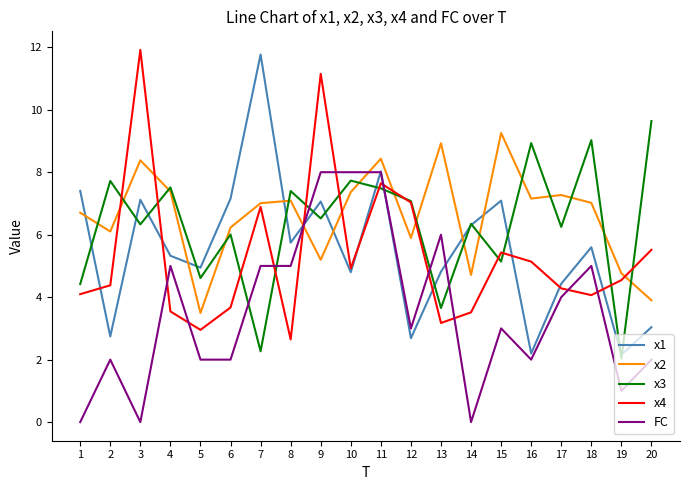

Which category has the highest value in the x1 series?

7